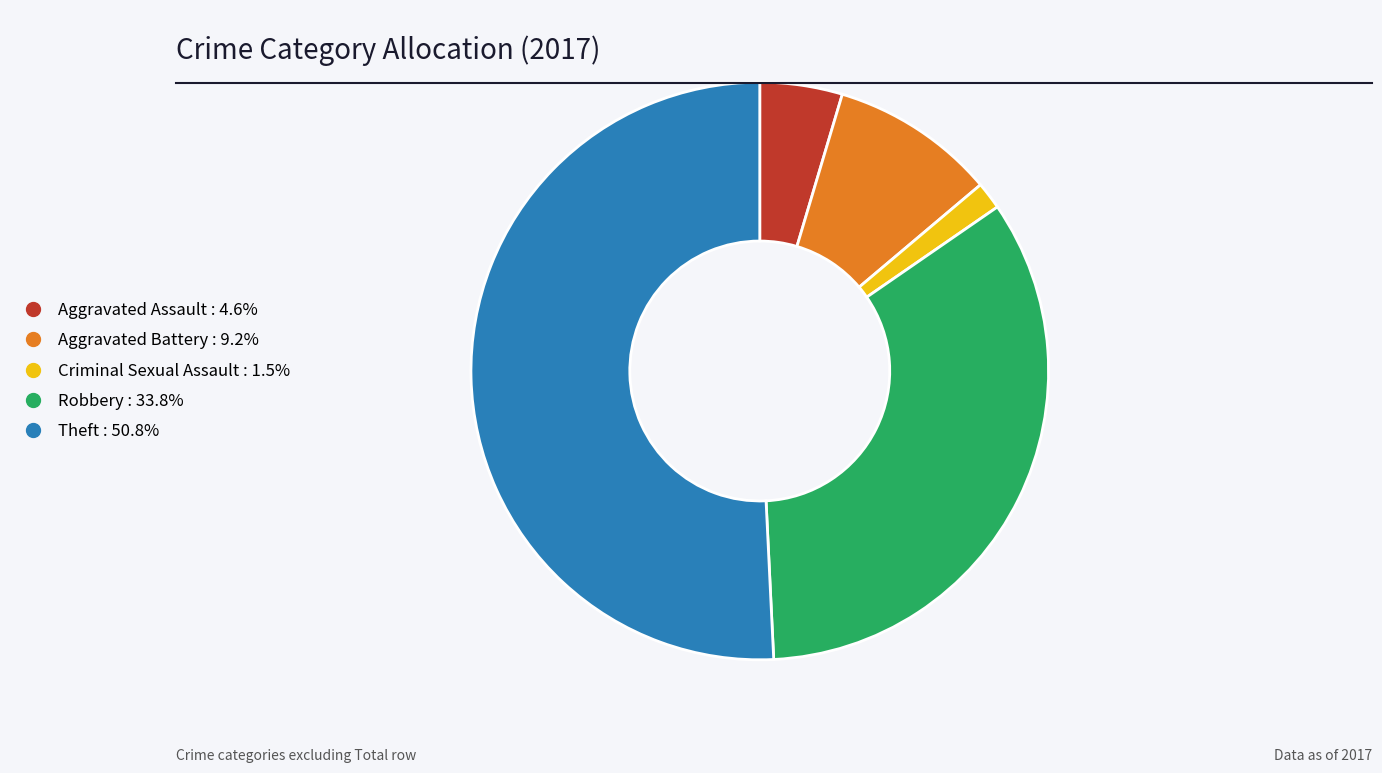

Is the sum of Criminal Sexual Assault and Robbery greater than half?

No